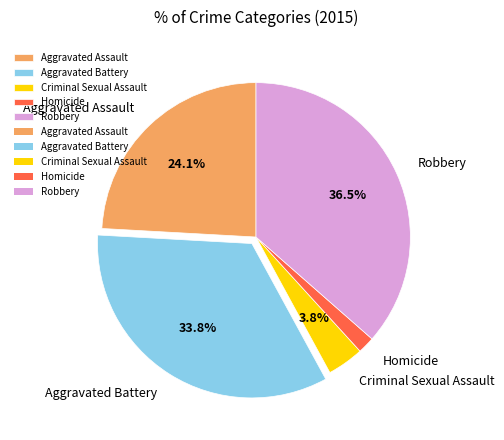

What percentage is the Aggravated Assault slice, to the nearest percent?

24%